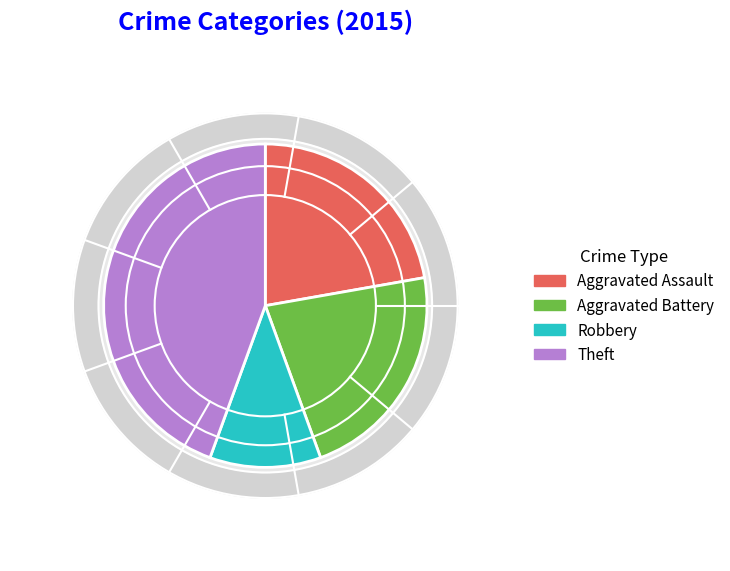

Count the number of slices in the pie.

5